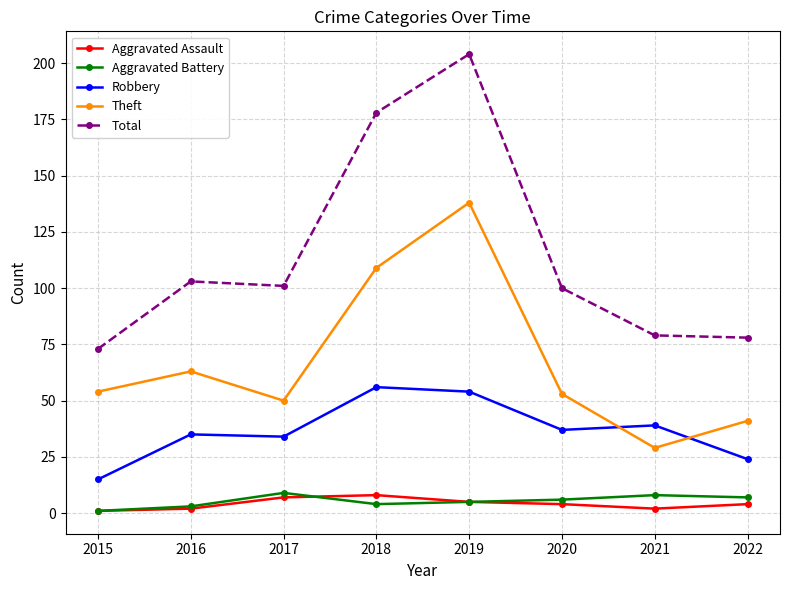

What is the difference between the maximum and minimum values in the Theft series?

109